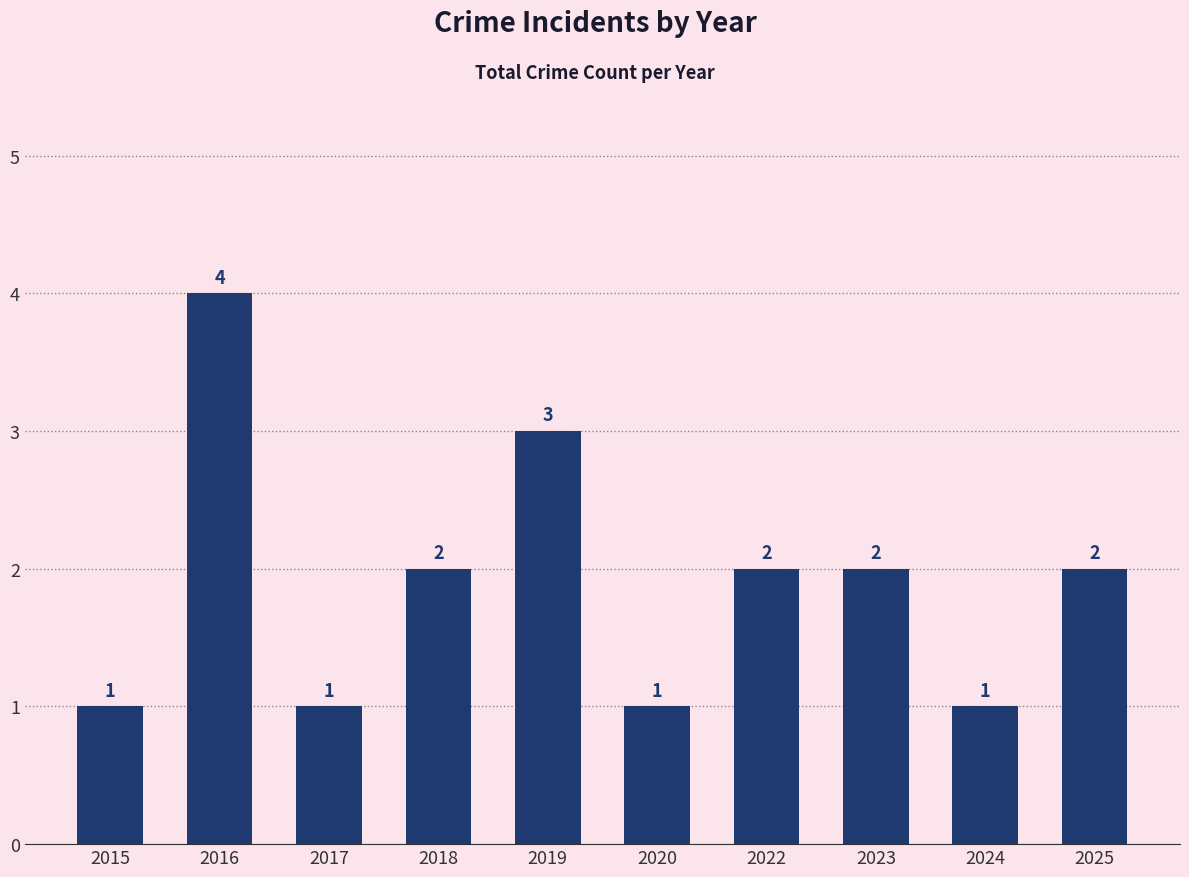

What is the value of the 4th bar from the left?

2